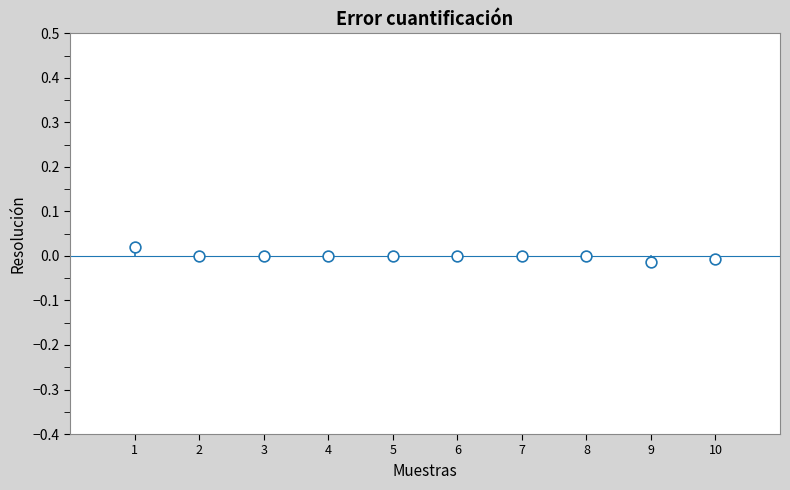

What is the average X value?

5.5